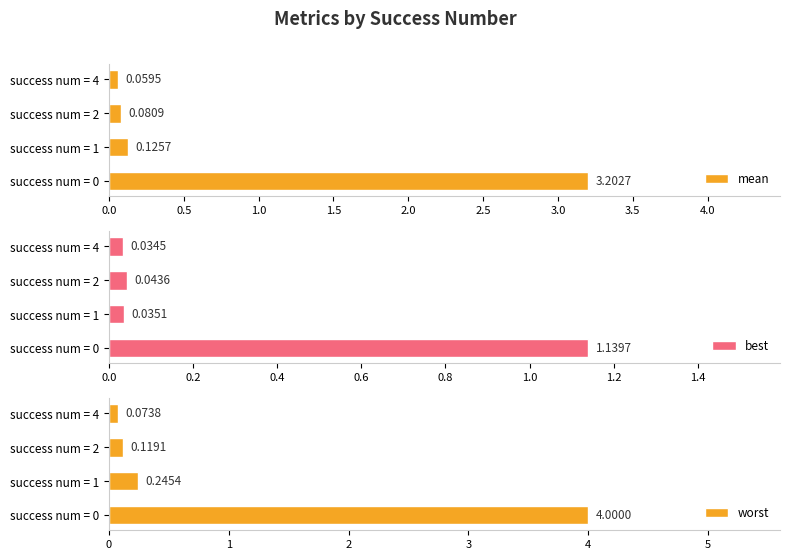

What is the sum of all worst values?

4.4